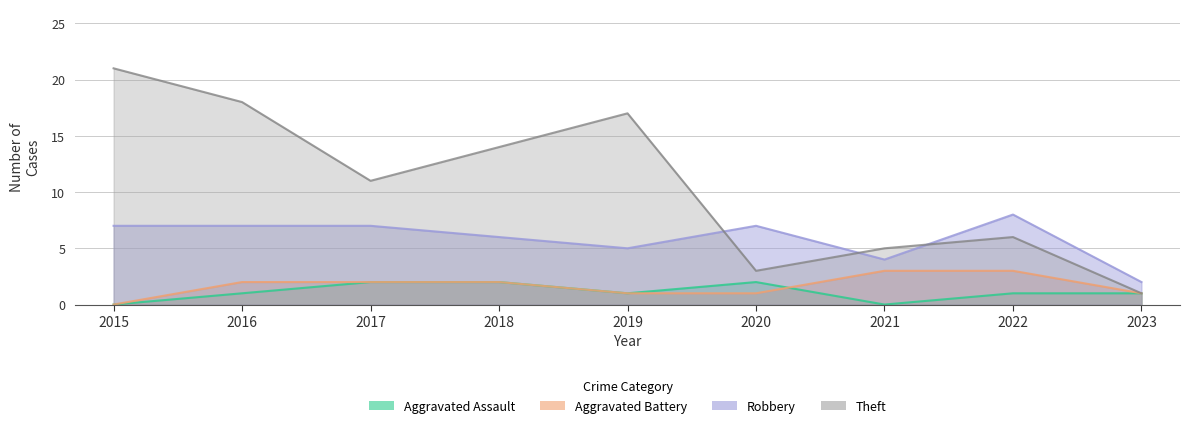

At which category is the sum across all series the highest?

2015